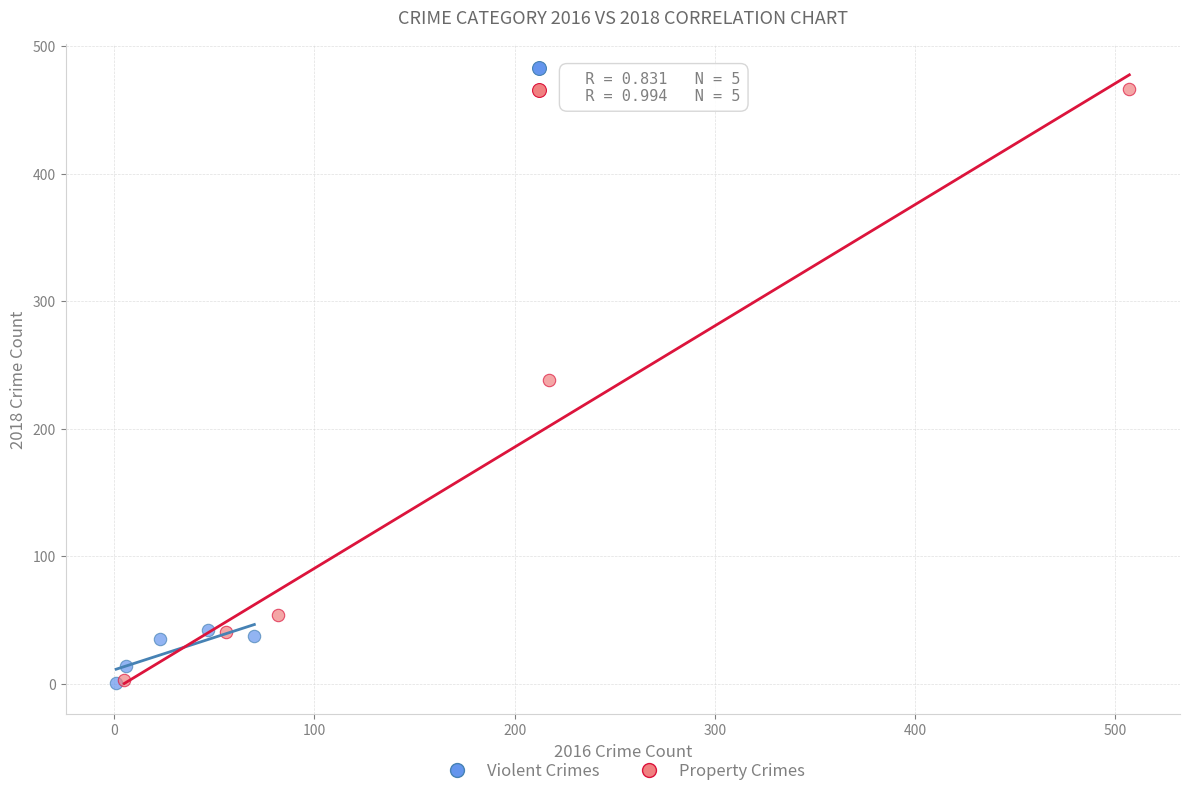

What are all the series names shown in the legend?

Violent Crimes, Property Crimes